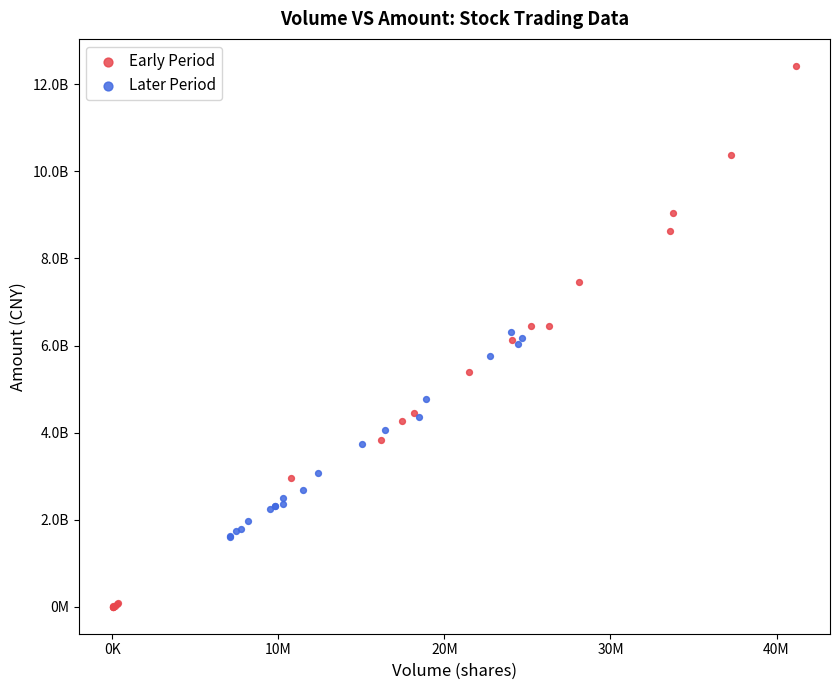

Which series contains the highest Y value?

Early Period